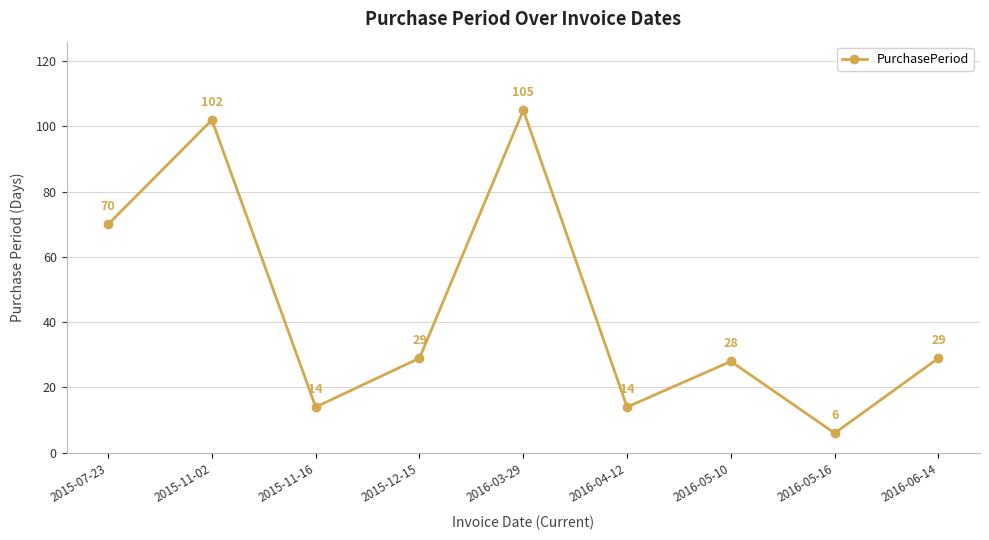

What is the sum of the values at 2016-05-10 and 2016-03-29?

133